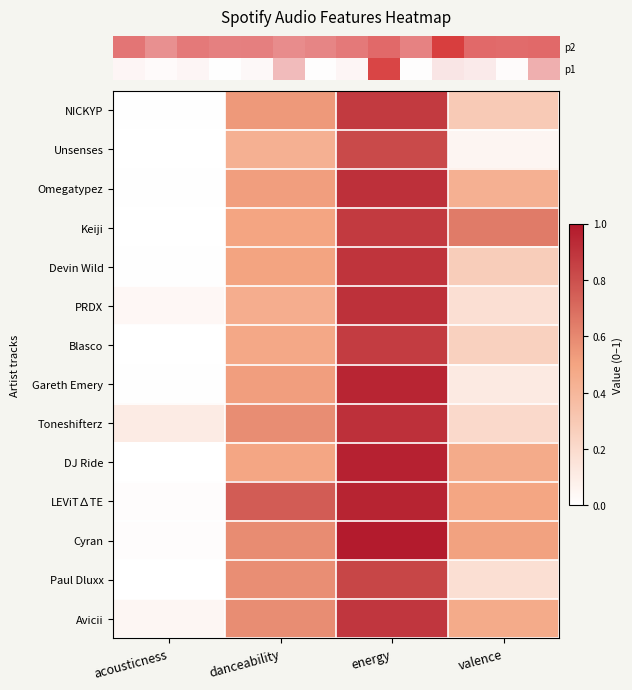

Reading left to right, transcribe all the data shown in this chart.

row_0: acousticness=0.0	danceability=0.5	energy=0.9	valence=0.3
row_1: acousticness=0.0	danceability=0.4	energy=0.8	valence=0.1
row_2: acousticness=0.0	danceability=0.5	energy=0.9	valence=0.4
row_3: acousticness=0.0	danceability=0.5	energy=0.9	valence=0.6
row_4: acousticness=0.0	danceability=0.5	energy=0.9	valence=0.3
row_5: acousticness=0.0	danceability=0.5	energy=0.9	valence=0.2
row_6: acousticness=0.0	danceability=0.5	energy=0.9	valence=0.3
row_7: acousticness=0.0	danceability=0.5	energy=0.9	valence=0.1
row_8: acousticness=0.1	danceability=0.6	energy=0.9	valence=0.2
row_9: acousticness=0.0	danceability=0.5	energy=1.0	valence=0.5
row_10: acousticness=0.0	danceability=0.8	energy=1.0	valence=0.5
row_11: acousticness=0.0	danceability=0.6	energy=1.0	valence=0.5
row_12: acousticness=0.0	danceability=0.6	energy=0.8	valence=0.2
row_13: acousticness=0.0	danceability=0.6	energy=0.9	valence=0.5